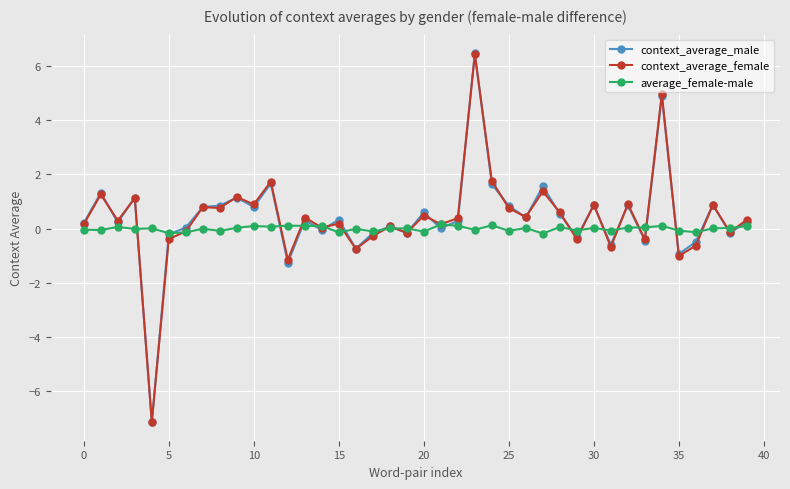

Which series has the widest spread of values?

context_average_male